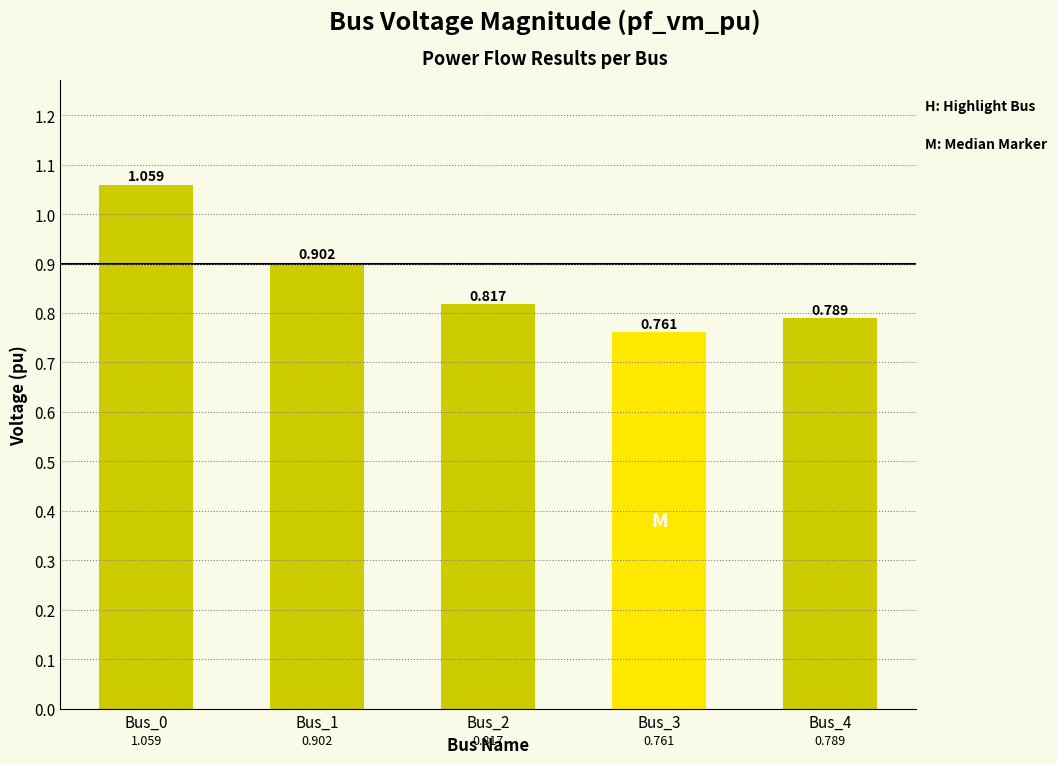

Is it true that the value at Bus_0 is 0.5?

False